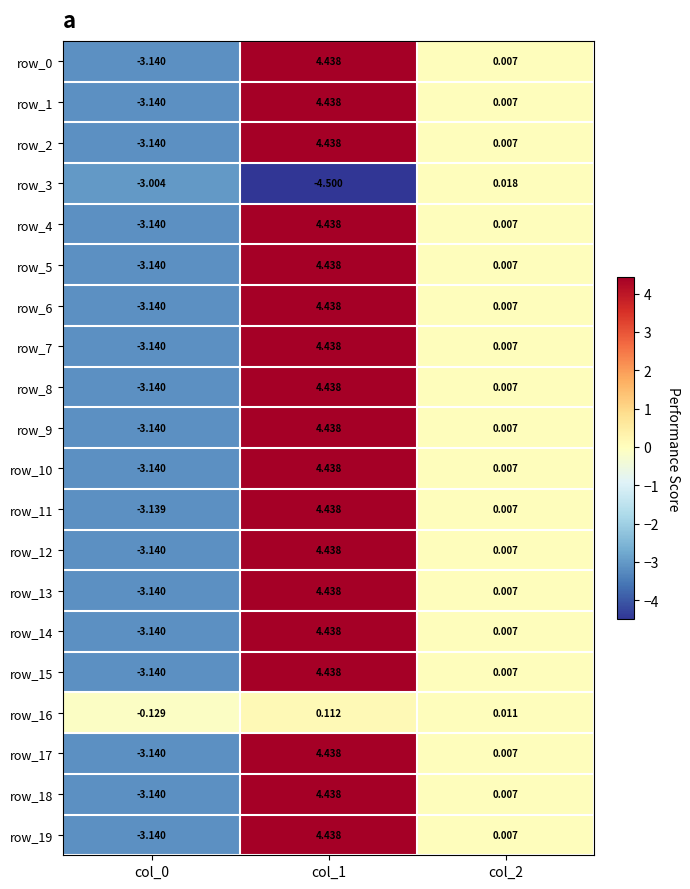

Is the value of row_18 at col_1 greater than the value of row_2 at col_2?

Yes